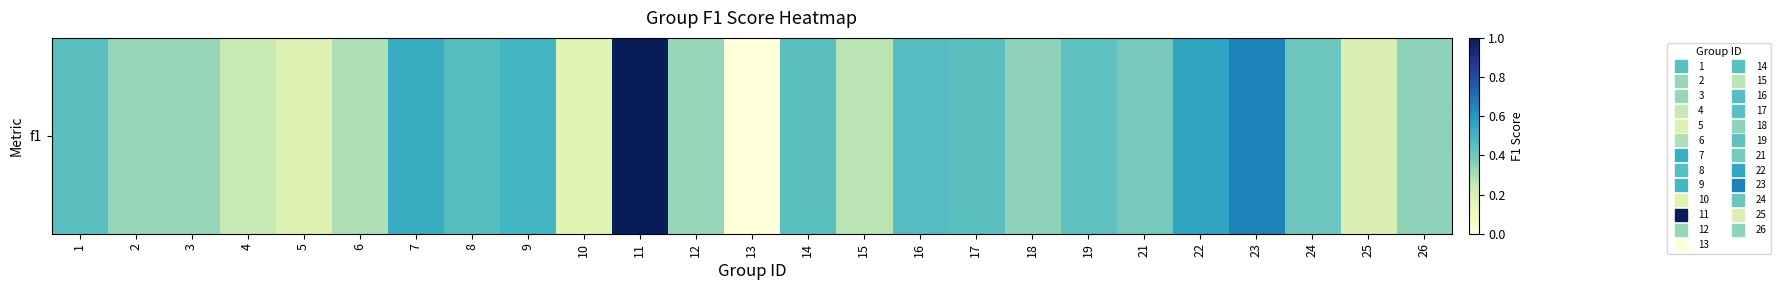

Between 13 and 6, which is larger?

6